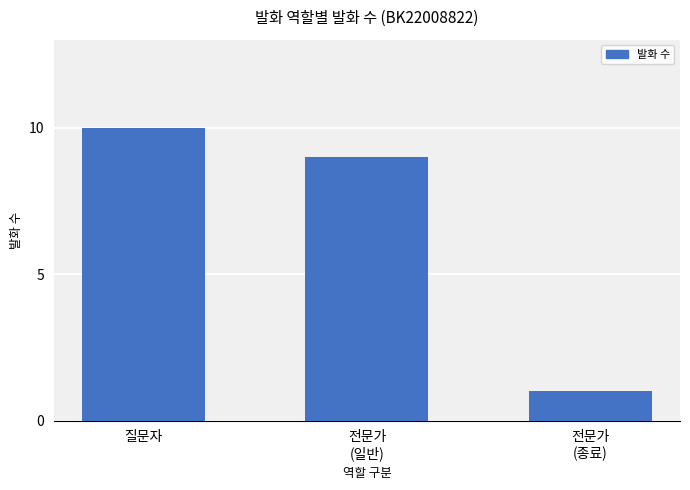

Does the chart contain stacked bars?

No